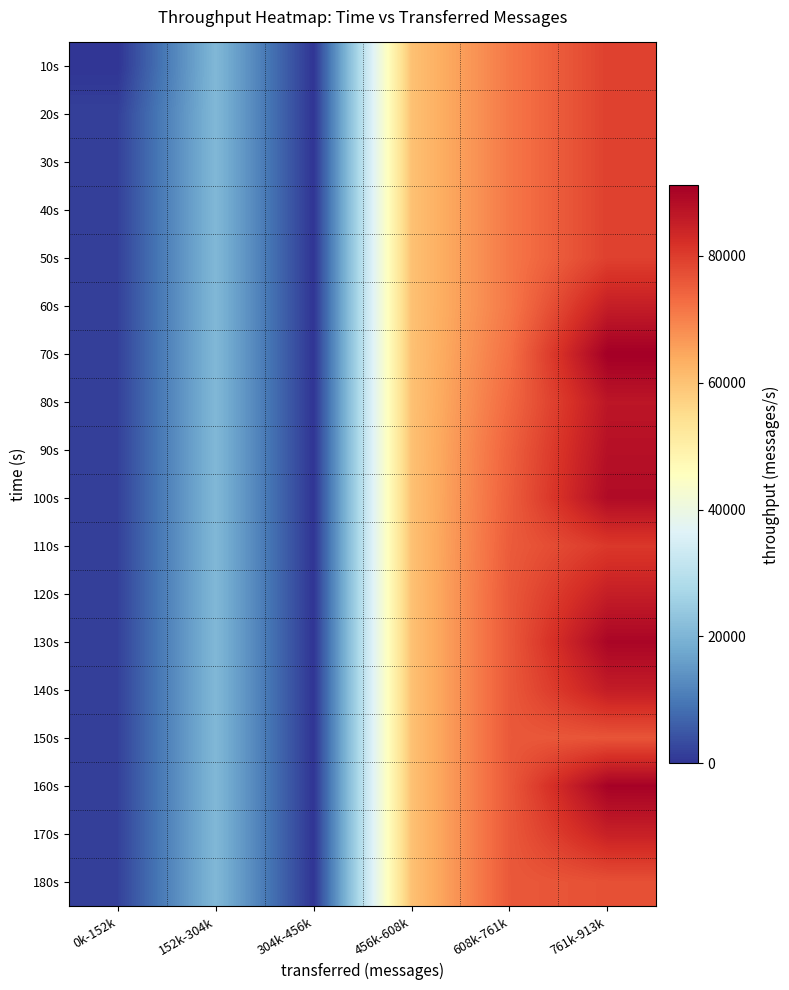

Between 608k-761k and 761k-913k, which is larger?

761k-913k